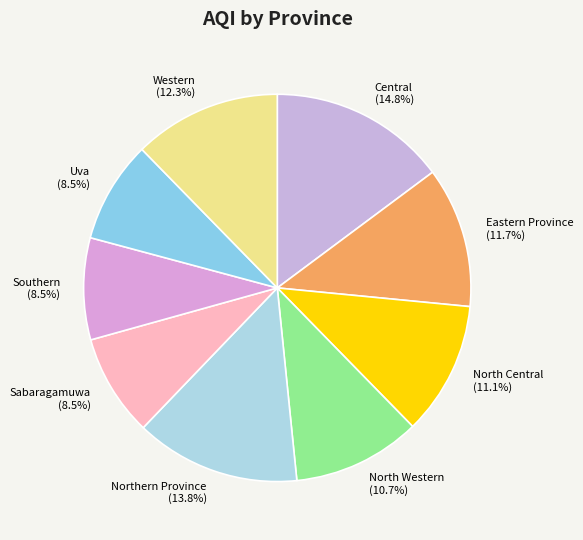

How many segments does this pie chart have?

9